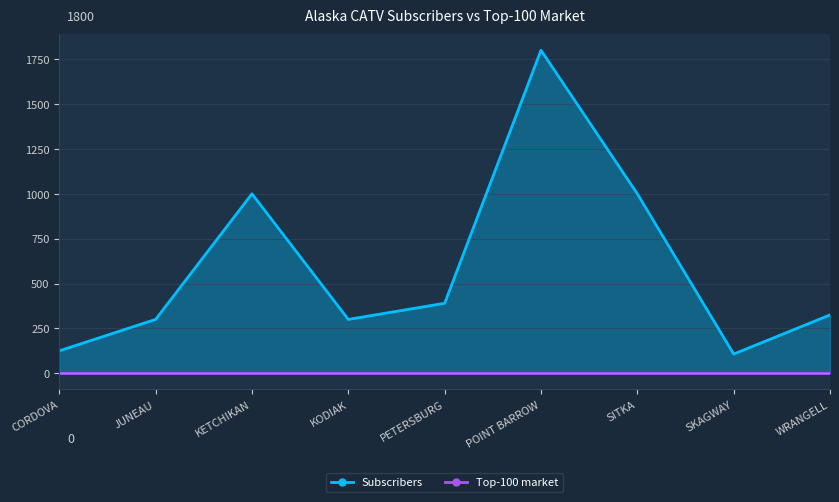

At which category does the data reach its first local valley?

KODIAK